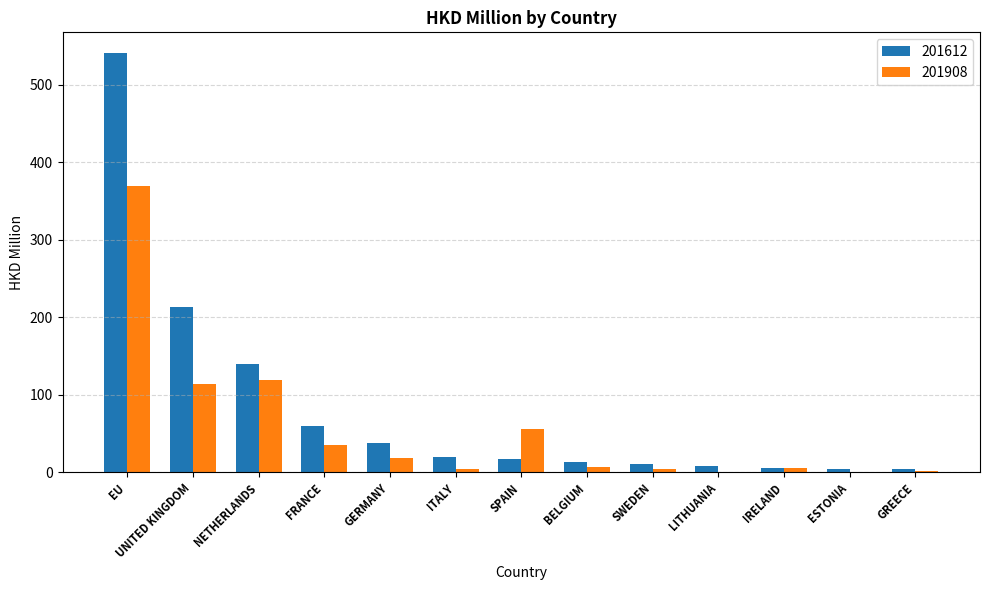

Are the bars grouped side by side (vs. stacked)?

Yes